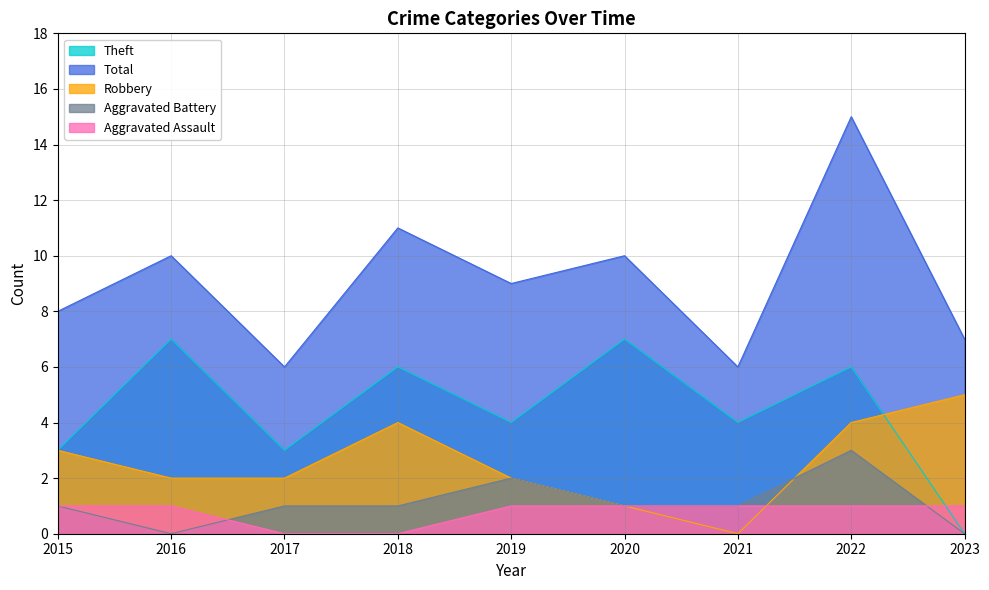

In Robbery, how many points are lower than both neighbors (excluding endpoints)?

1